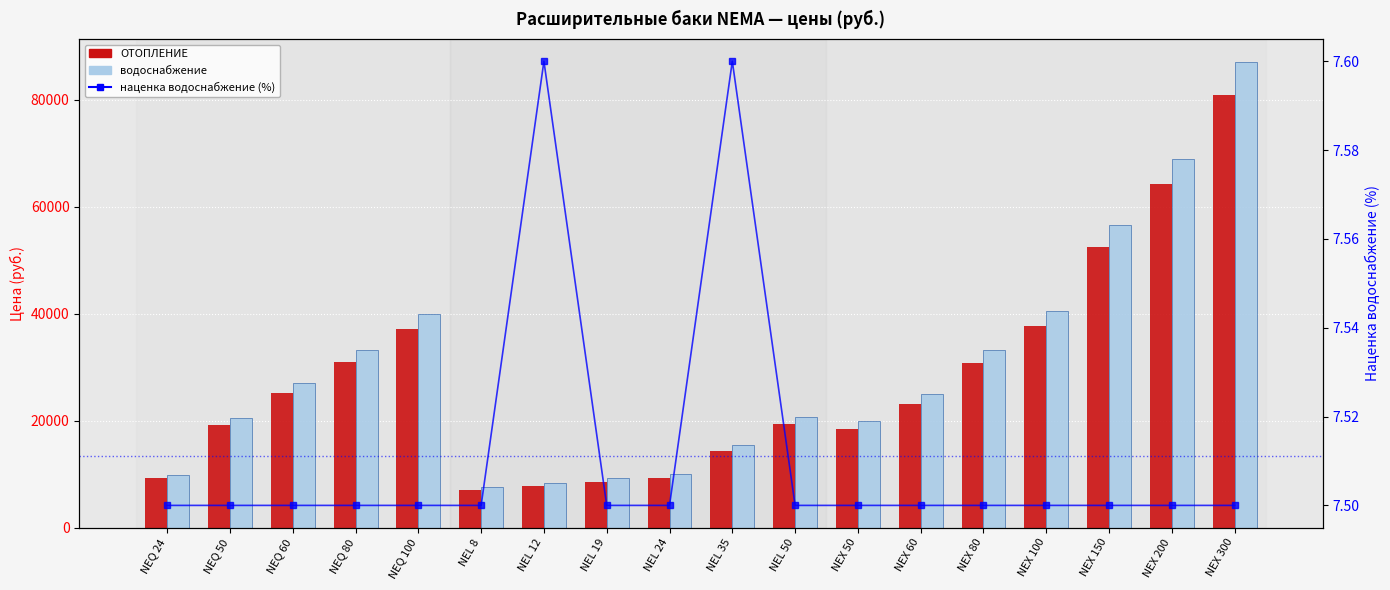

Is the value of водоснабжение at NEL 12 greater than the value of ОТОПЛЕНИЕ at NEL 19?

No